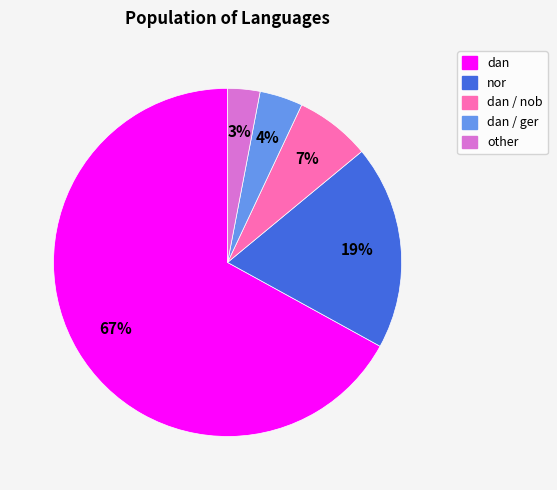

Which has a higher value, dan / ger or nor?

nor